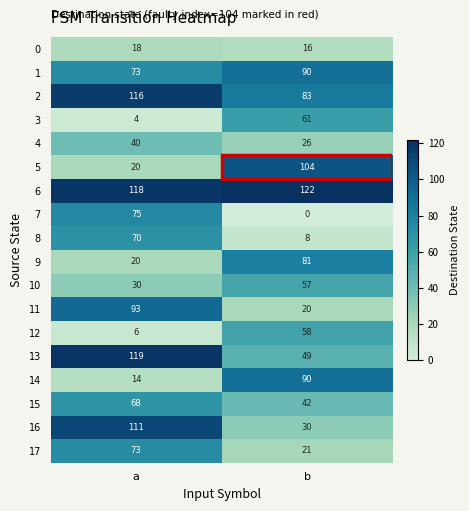

The 3 series shows 4 at a. True or false?

True